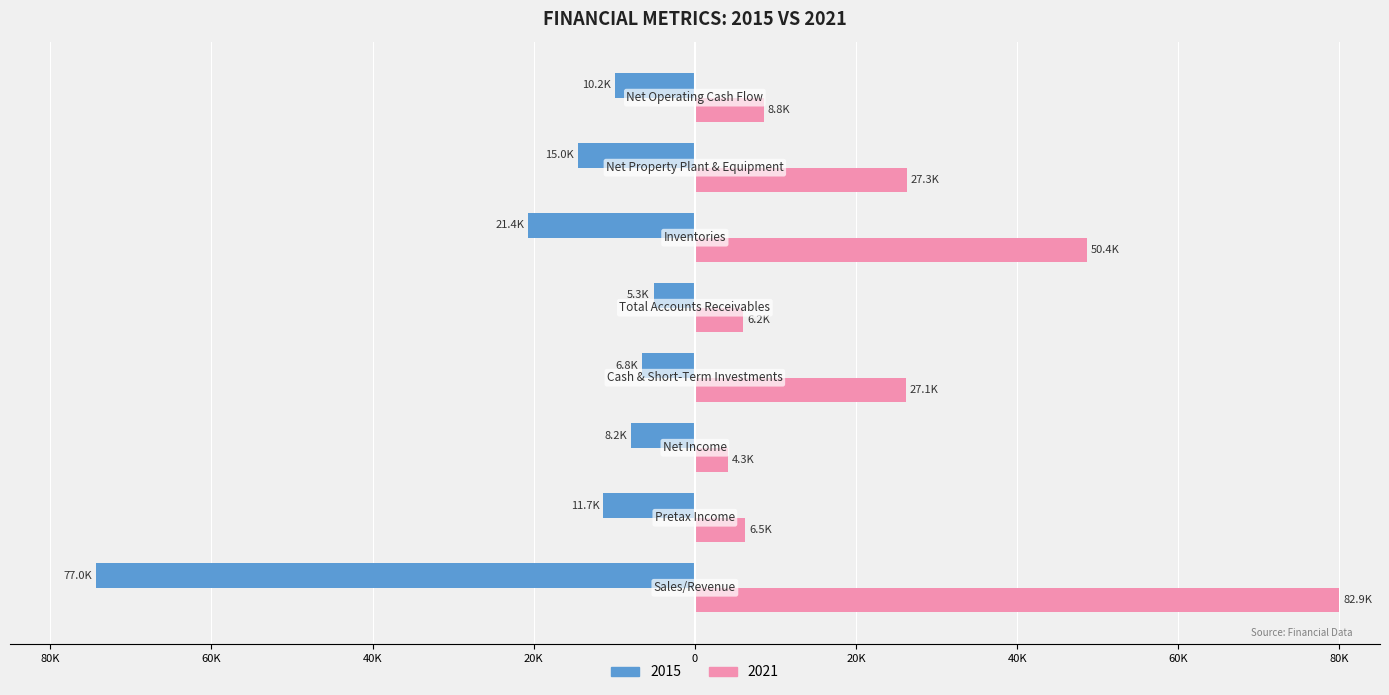

What are all the series names shown in the legend?

2015, 2021